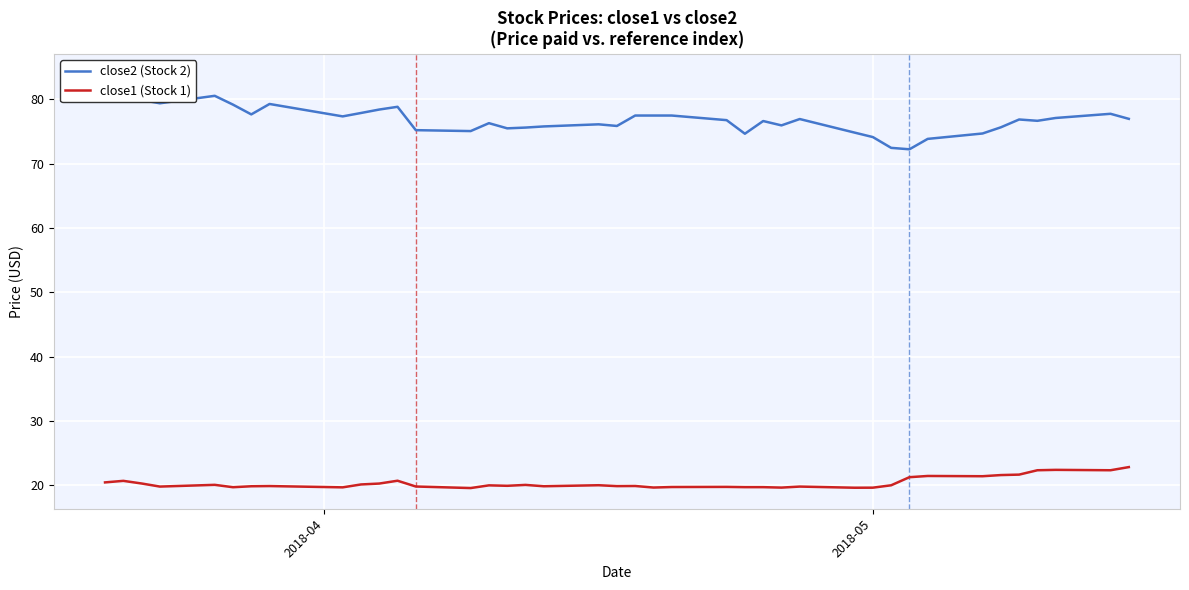

How many lines are shown in the chart?

2